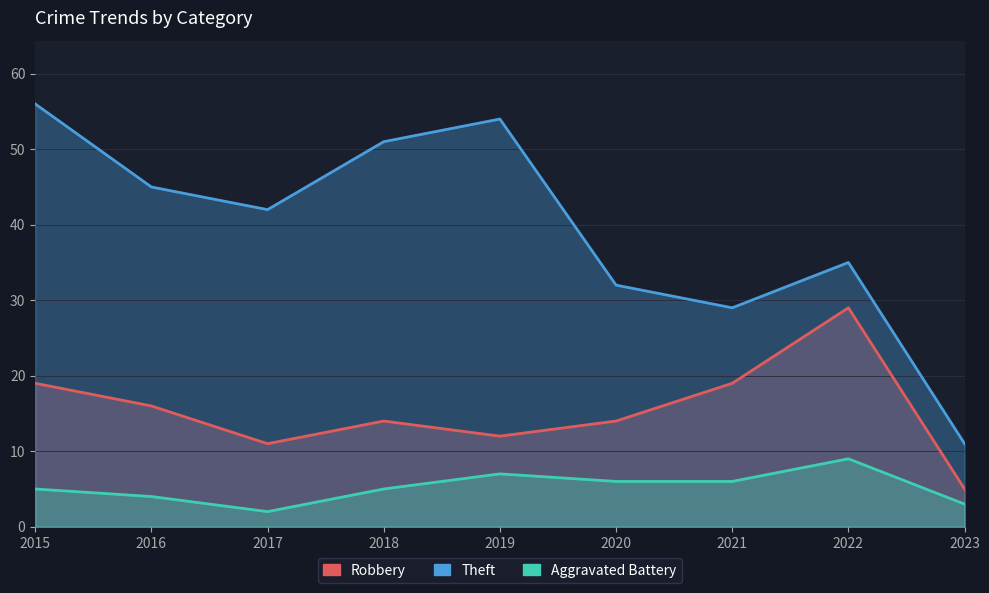

What value does the Aggravated Battery series have at 2015?

5